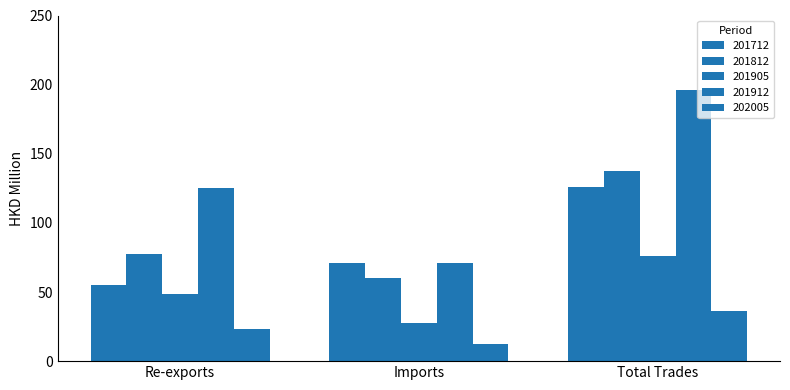

How many groups of bars are there?

3